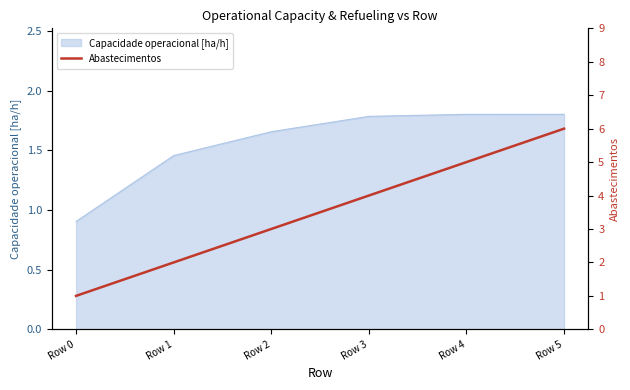

True or false: there are more than 2 points higher than both neighbors.

False